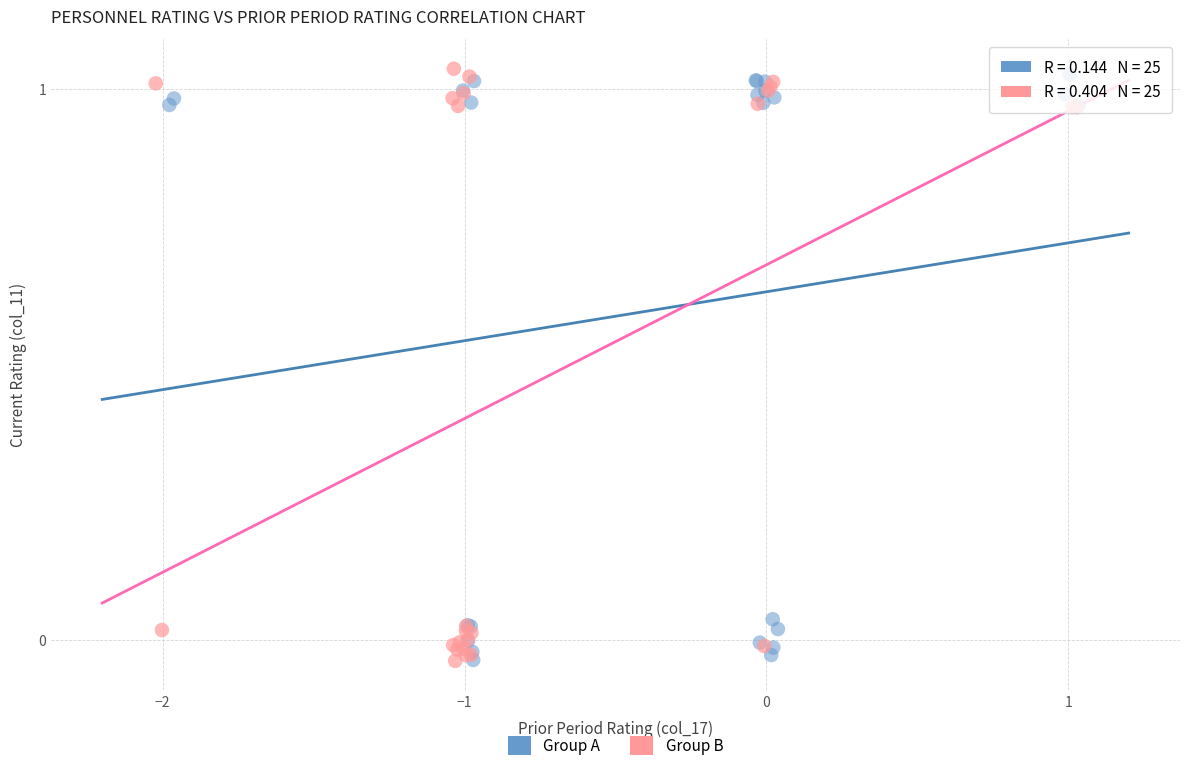

What are all the series names shown in the legend?

Group A, Group B